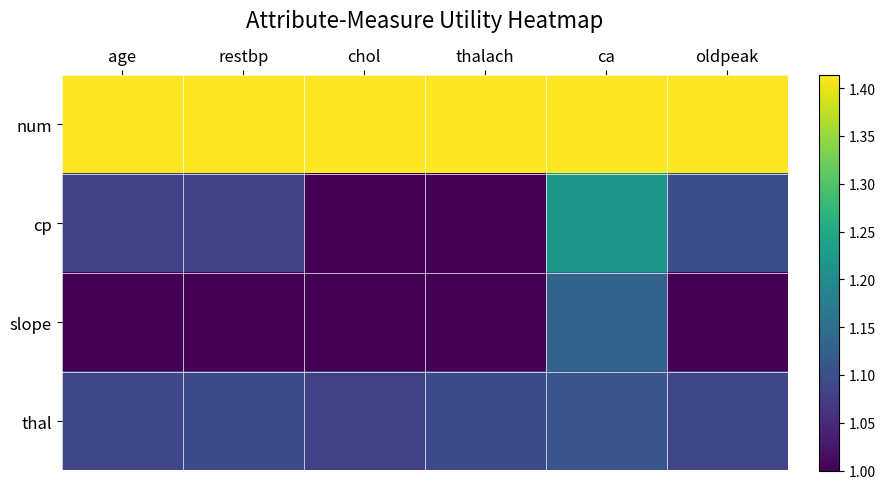

At which category does the chart reach its peak across all series?

age